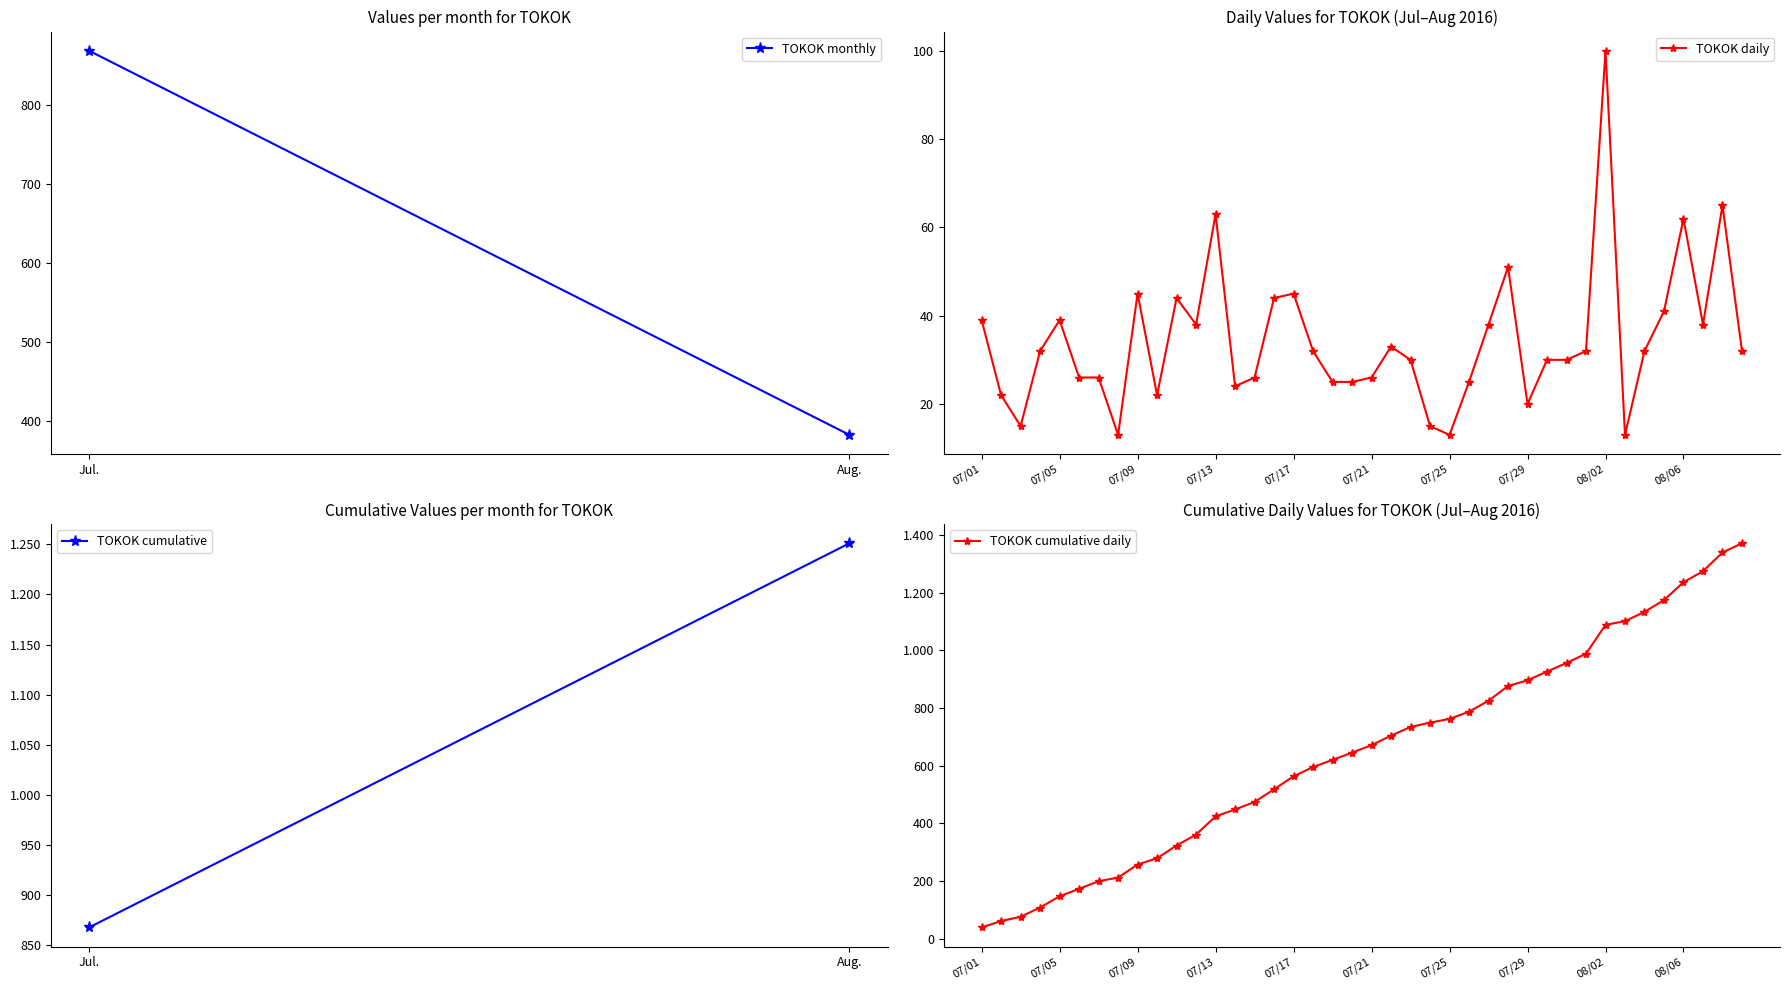

True or false: the data has more than 1 interior local peaks.

True